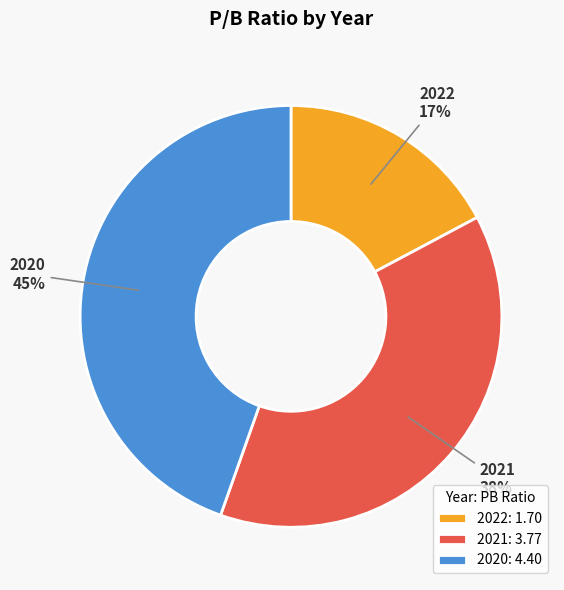

Does 2022 account for over 50% of the chart?

No